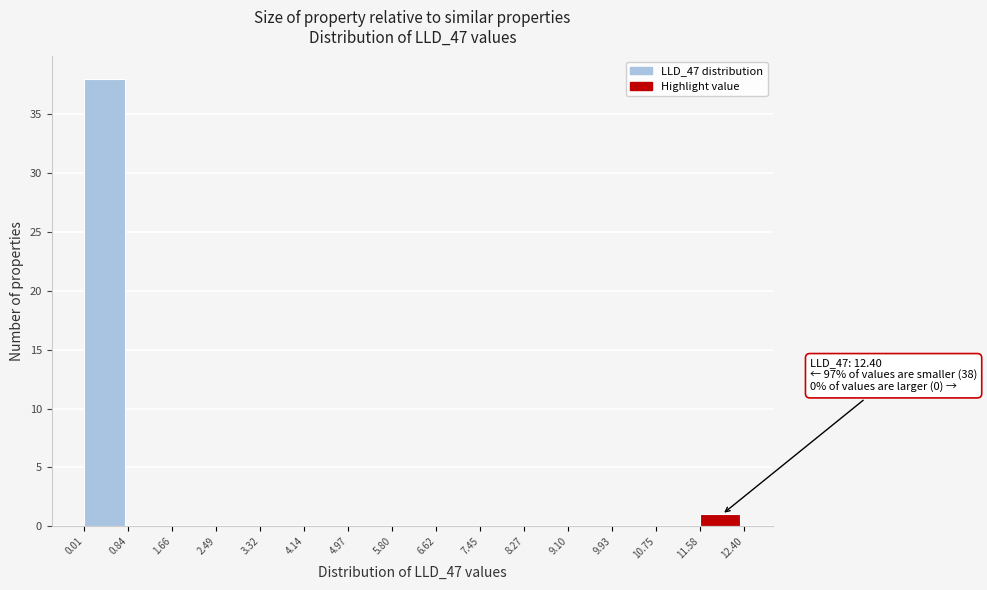

Which range on the x-axis has the tallest bar?

0.01 to 0.84